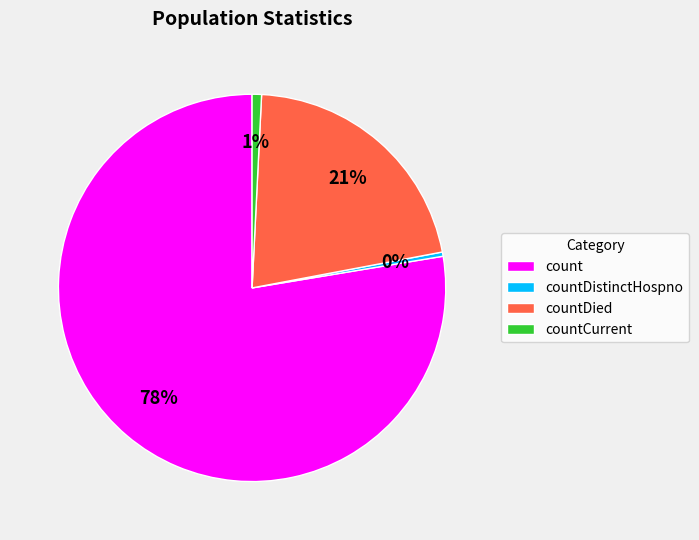

Between countDistinctHospno and count, which is larger?

count